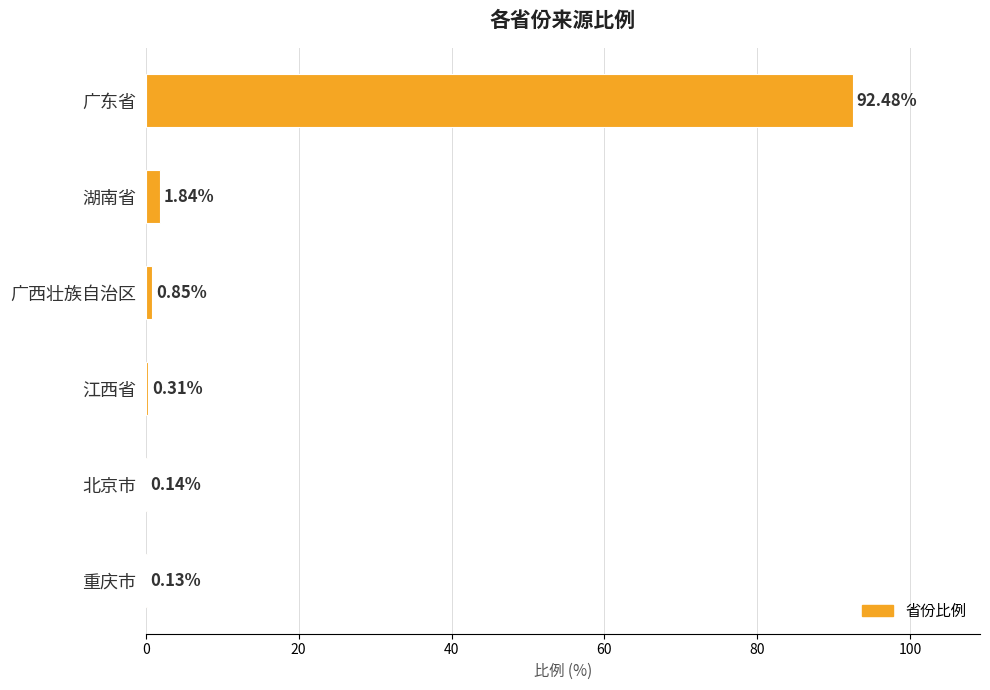

Count the number of data series in this chart.

1